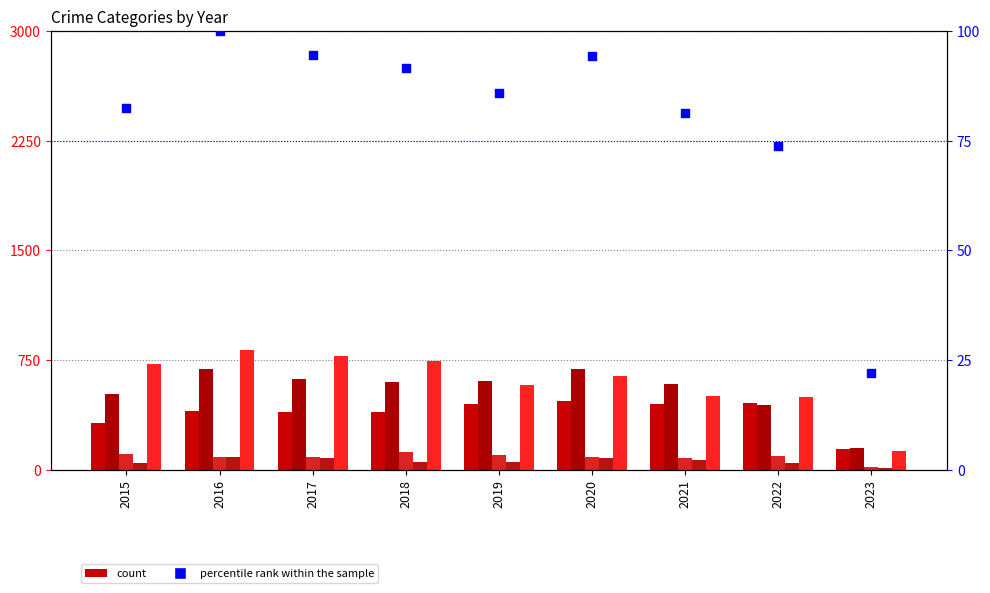

What is the total value across all series at 2020?

2062.3